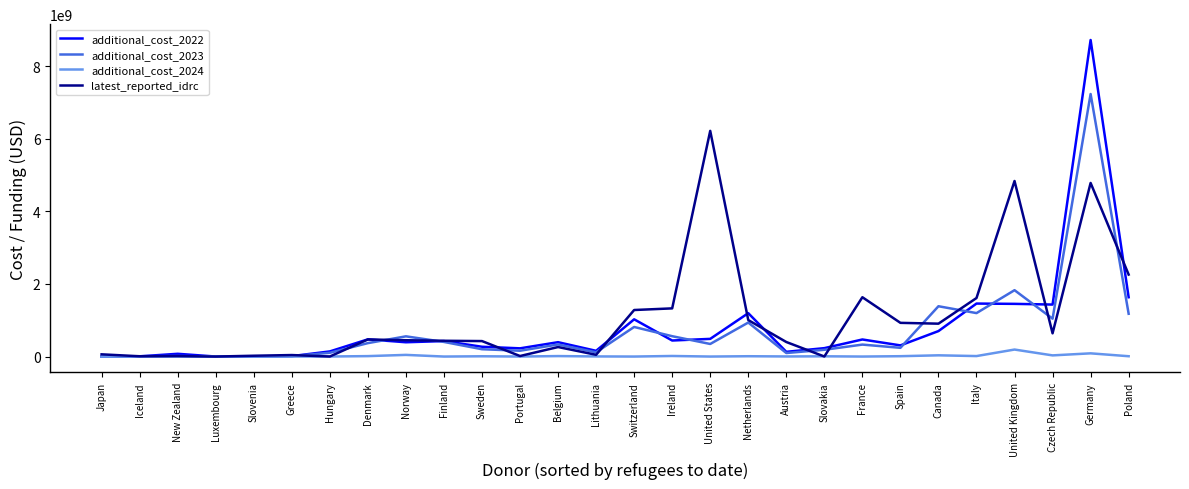

At which label does additional_cost_2023 first exceed 333020573?

Denmark